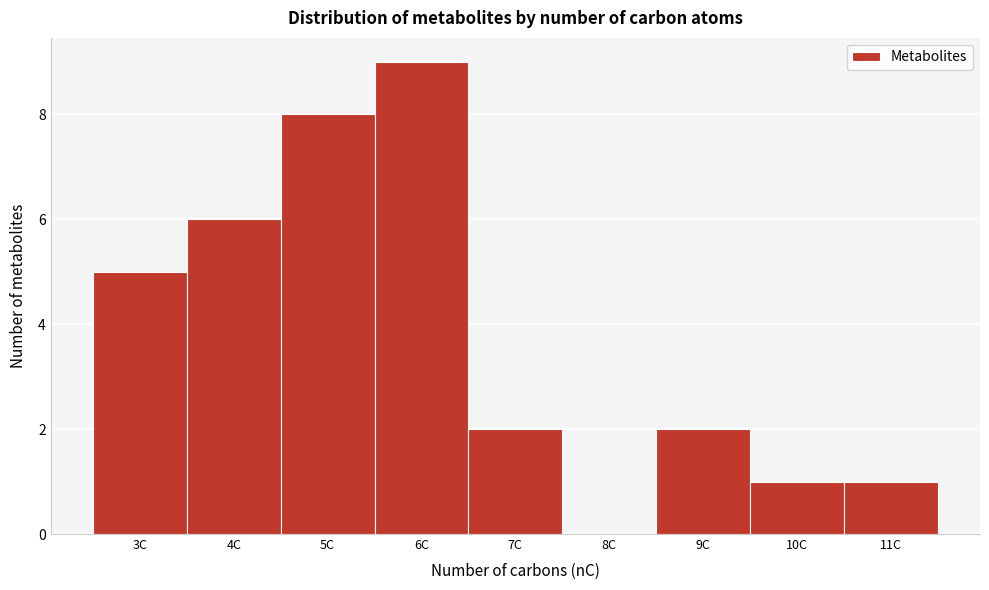

Reading left to right, list every bar in this chart as the range it spans on the x-axis followed by its height. The values are not printed on the chart, so give them approximately, as read against the axis.

2.5 to 3.5: 5
3.5 to 4.5: 6
4.5 to 5.5: 8
5.5 to 6.5: 9
6.5 to 7.5: 2
7.5 to 8.5: 0
8.5 to 9.5: 2
9.5 to 10.5: 1
10.5 to 11.5: 1